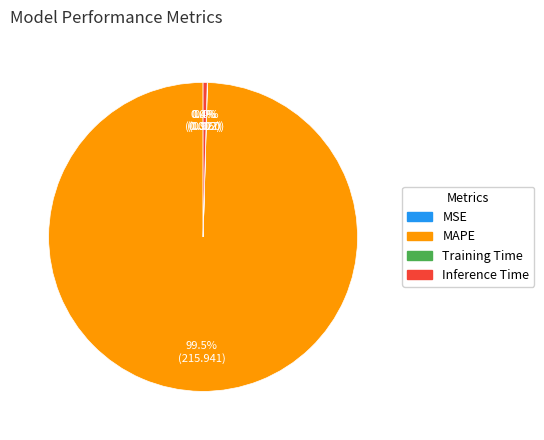

What percentage is NOT represented by Inference Time?

99.6%